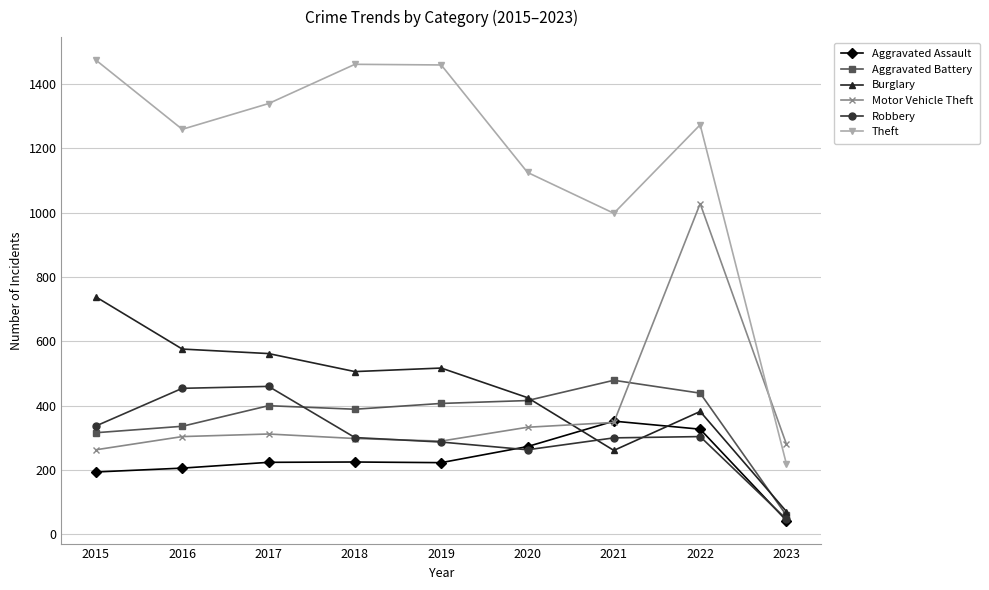

What is the difference between the maximum and minimum values in the Aggravated Battery series?

420